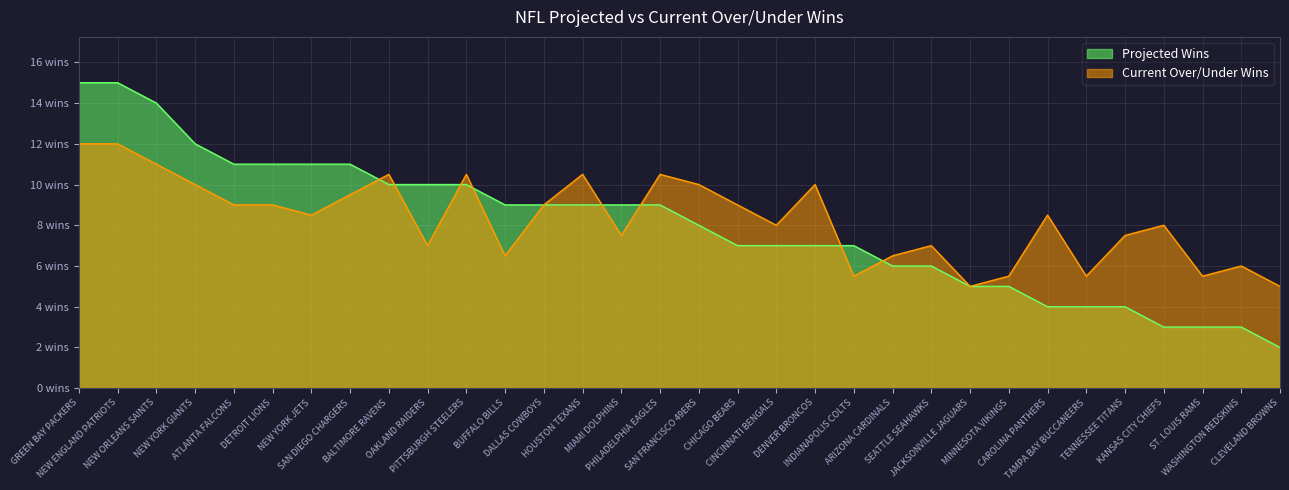

Reading right to left, what are all the values shown in this chart?

Projected Wins: 2.0	3.0	3.0	3.0	4.0	4.0	4.0	5.0	5.0	6.0	6.0	7.0	7.0	7.0	7.0	8.0	9.0	9.0	9.0	9.0	9.0	10.0	10.0	10.0	11.0	11.0	11.0	11.0	12.0	14.0	15.0	15.0
Current Over/Under Wins: 5.0	6.0	5.5	8.0	7.5	5.5	8.5	5.5	5.0	7.0	6.5	5.5	10.0	8.0	9.0	10.0	10.5	7.5	10.5	9.0	6.5	10.5	7.0	10.5	9.5	8.5	9.0	9.0	10.0	11.0	12.0	12.0